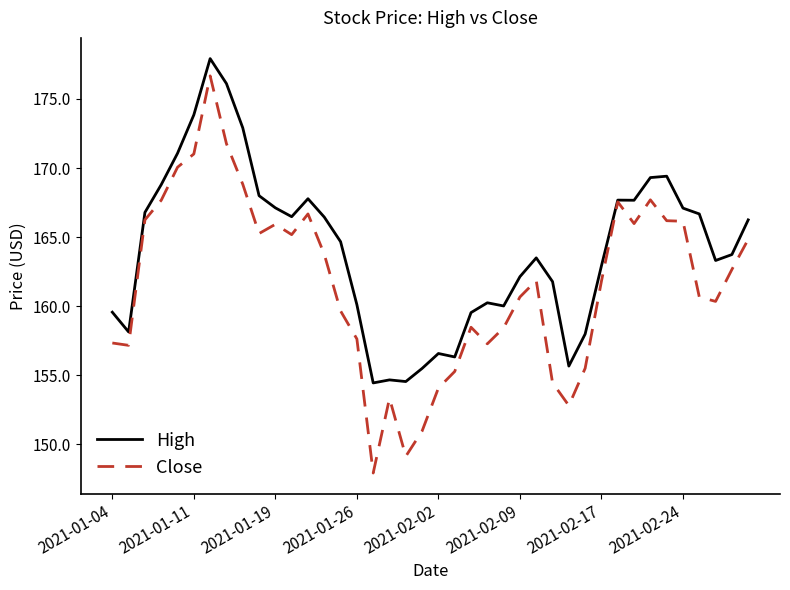

What is the smallest value displayed?

147.9